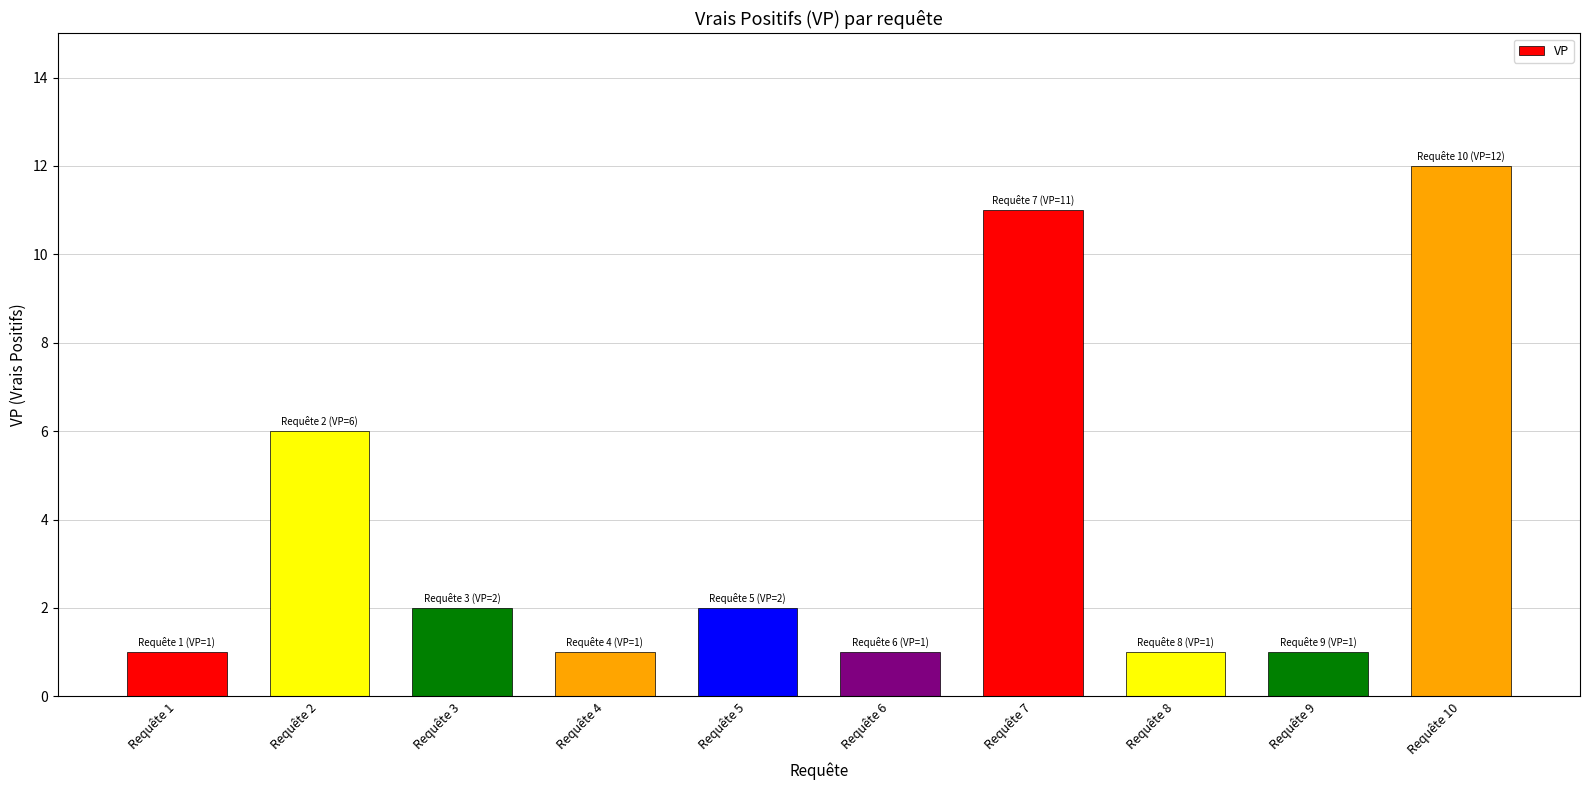

What is the sum of all values?

38